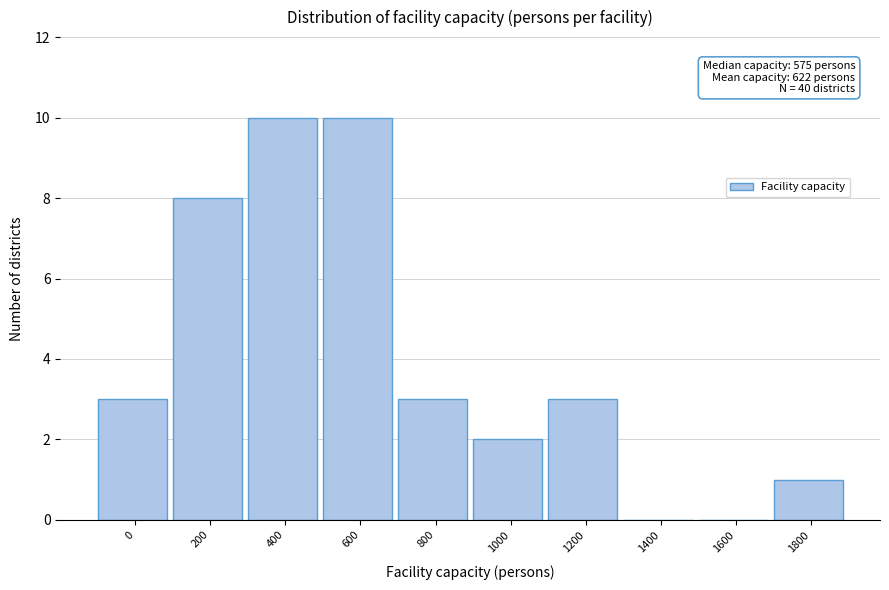

Reading left to right, list all the values displayed in this chart.

0=3	200=8	400=10	600=10	800=3	1000=2	1200=3	1400=0	1600=0	1800=1